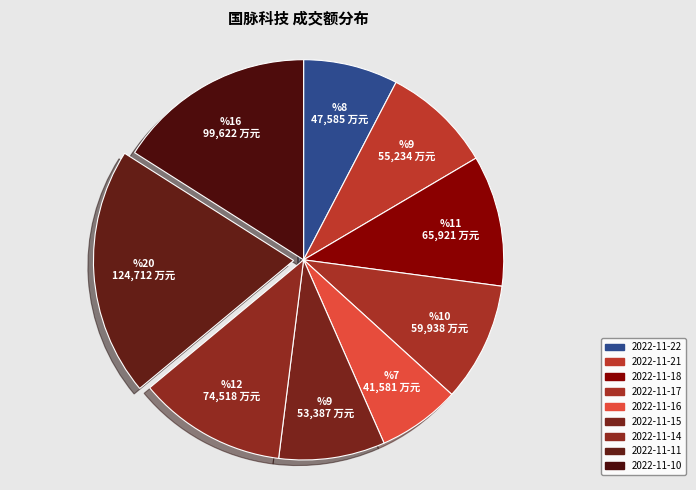

What is the ratio of the value at 2022-11-22 to the value at 2022-11-10?

0.5